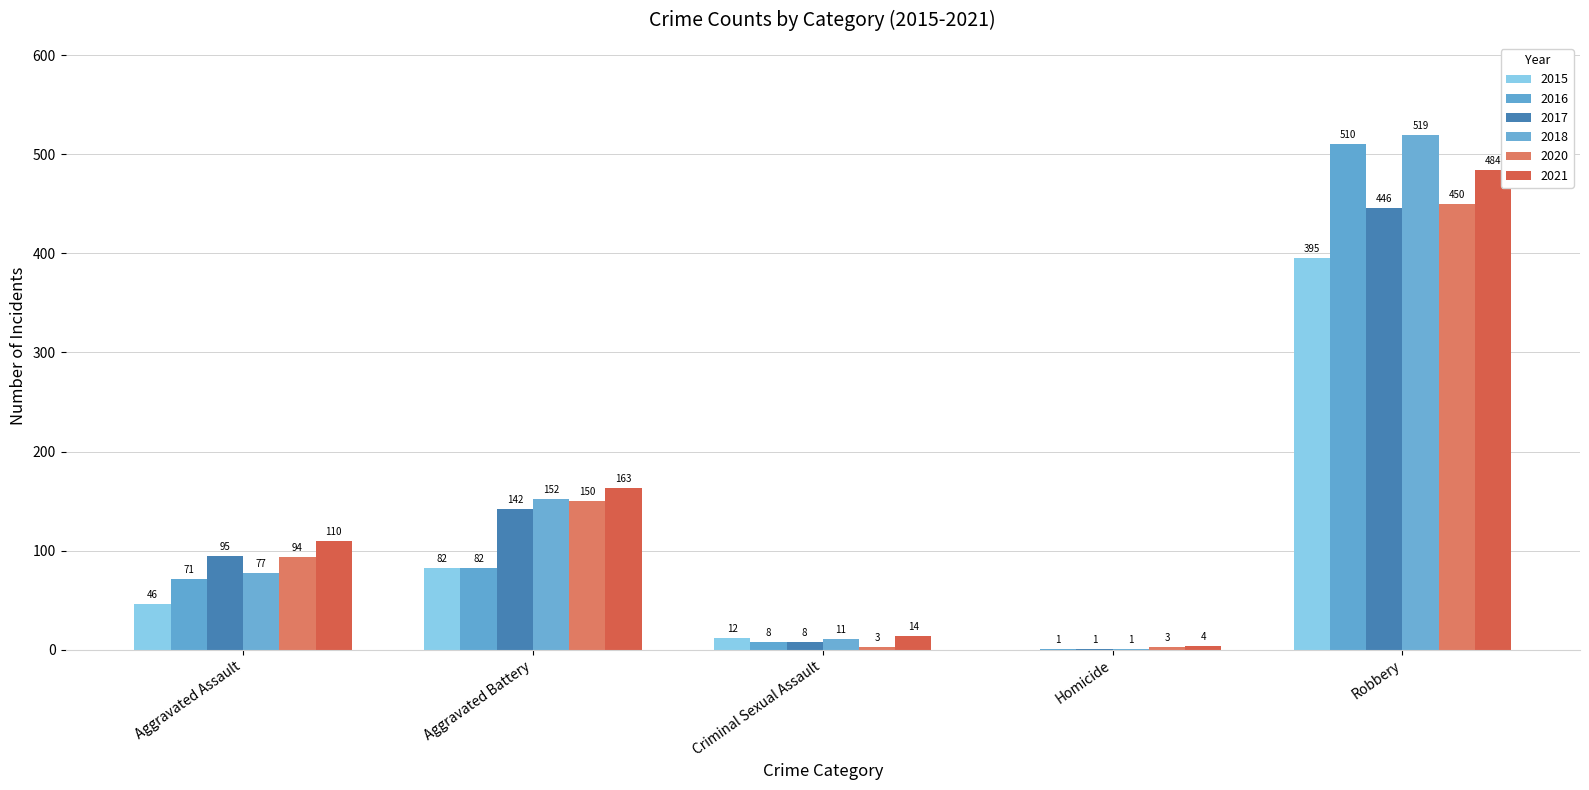

Is the value of 2018 at Aggravated Battery greater than the value of 2016 at Criminal Sexual Assault?

Yes